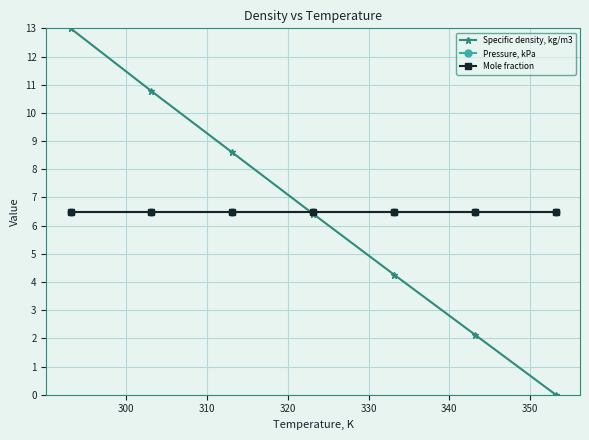

True or false: Pressure, kPa and Mole fraction cross at least once.

False